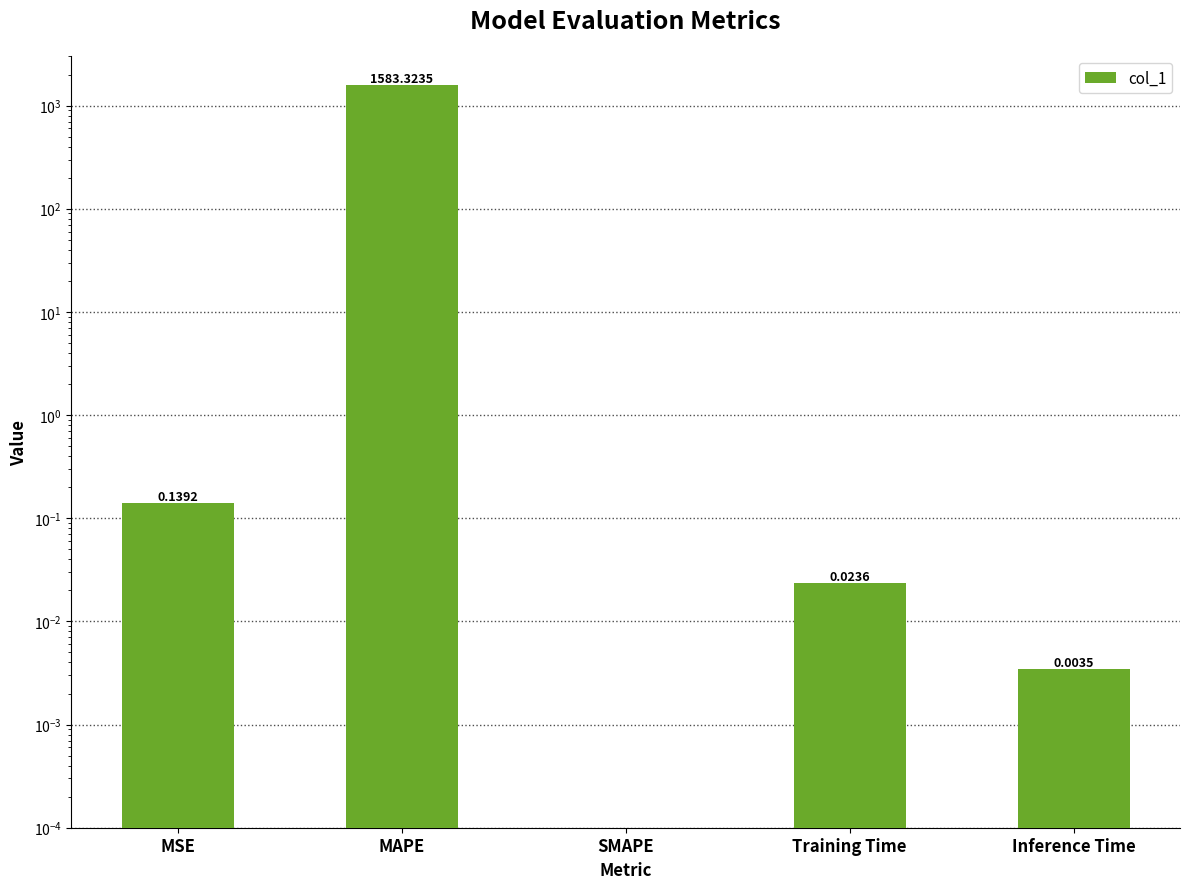

Are the bars grouped side by side (vs. stacked)?

No